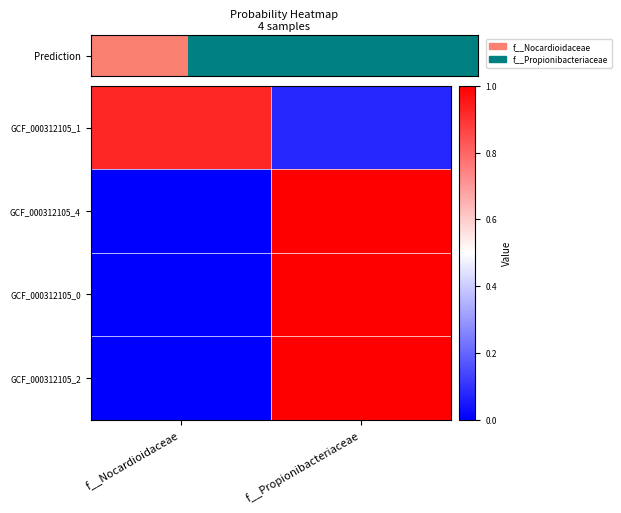

Reading left to right, list all the values displayed in this chart.

GCF_000312105_1: f__Nocardioidaceae=0.9	f__Propionibacteriaceae=0.1
GCF_000312105_4: f__Nocardioidaceae=0.0	f__Propionibacteriaceae=1.0
GCF_000312105_0: f__Nocardioidaceae=0.0	f__Propionibacteriaceae=1.0
GCF_000312105_2: f__Nocardioidaceae=0.0	f__Propionibacteriaceae=1.0